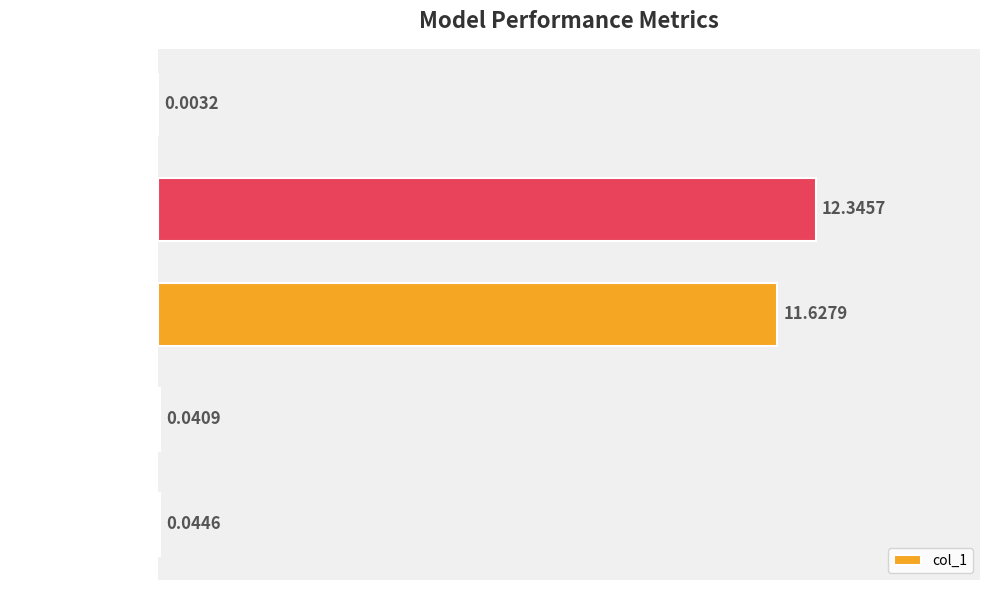

What is the change in value from MAPE to Training Time?

-12.3